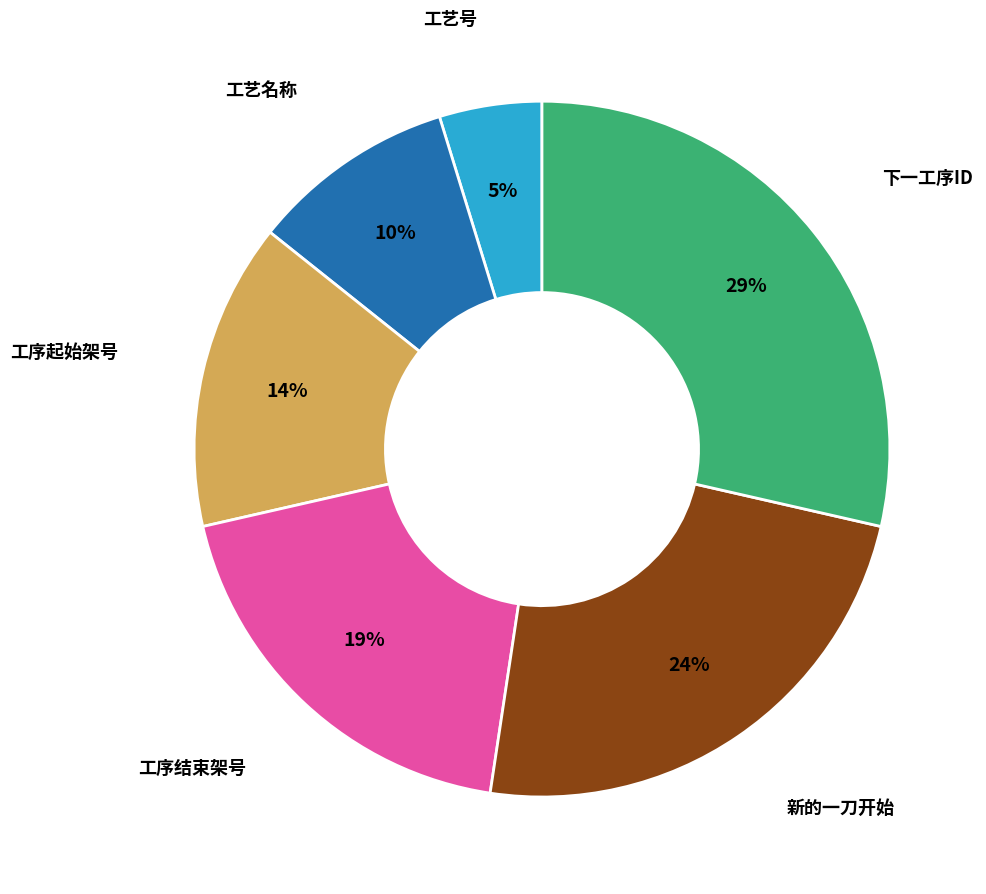

Rank the categories by value from lowest to highest.

工艺号, 工艺名称, 工序起始架号, 工序结束架号, 新的一刀开始, 下一工序ID